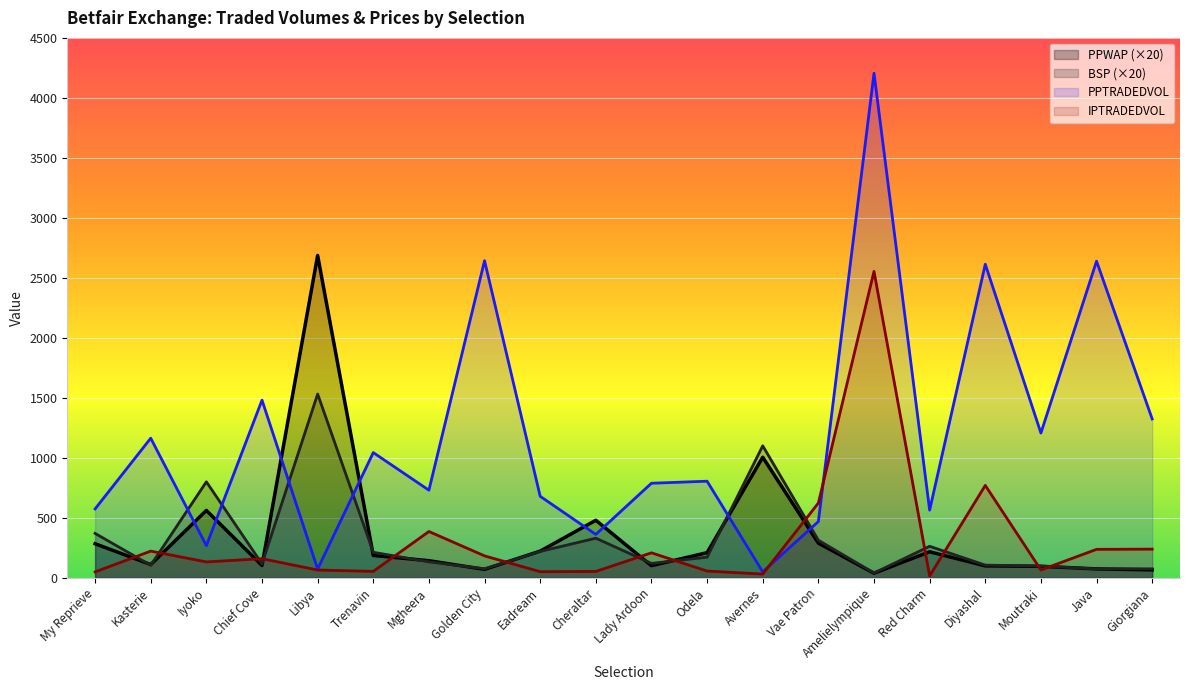

How many data points does each series have?

20